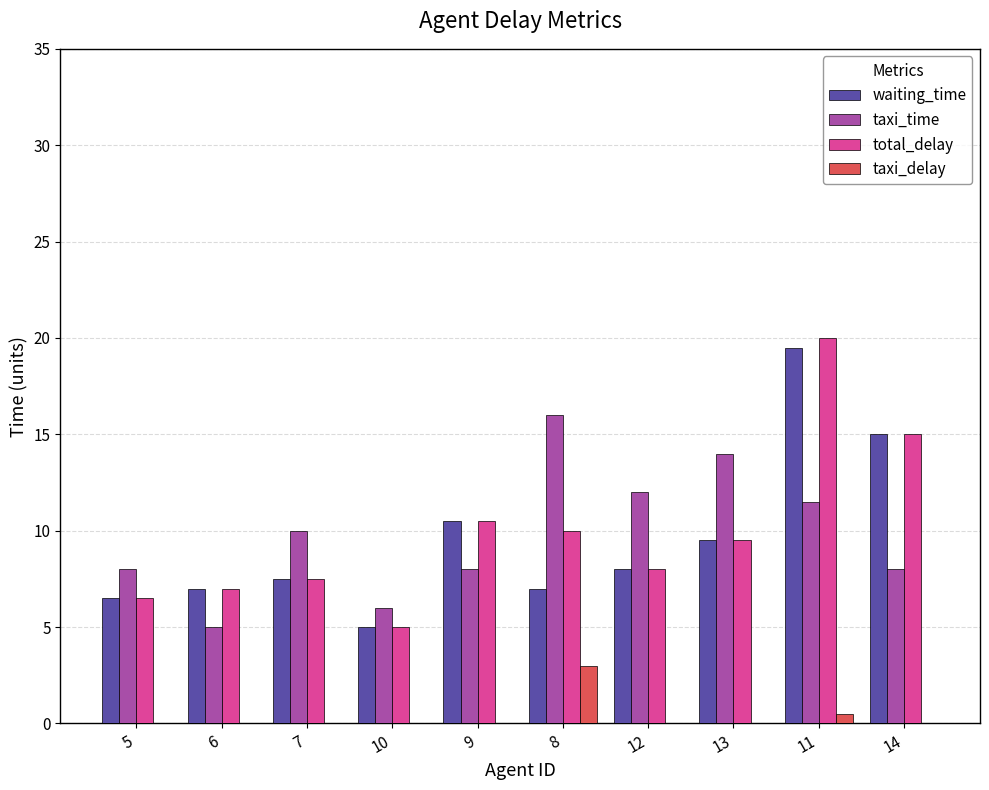

Is it true that taxi_delay equals 1.6 at 14?

False